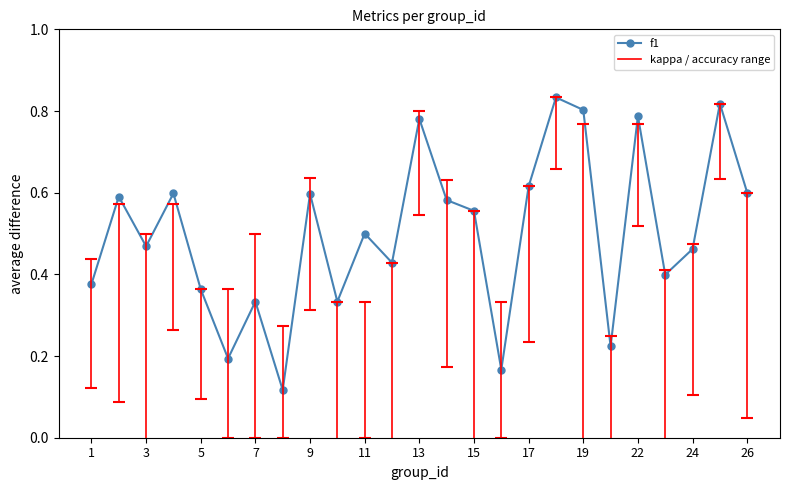

True or false: there are more than 2 points higher than both neighbors.

True